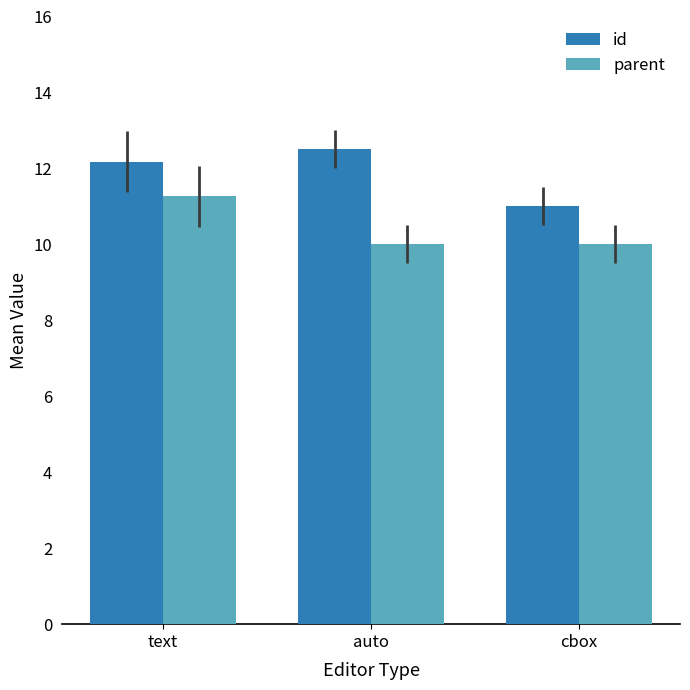

Reading right to left, list all the values displayed in this chart.

id: 11.0	12.5	12.2
parent: 10.0	10.0	11.3